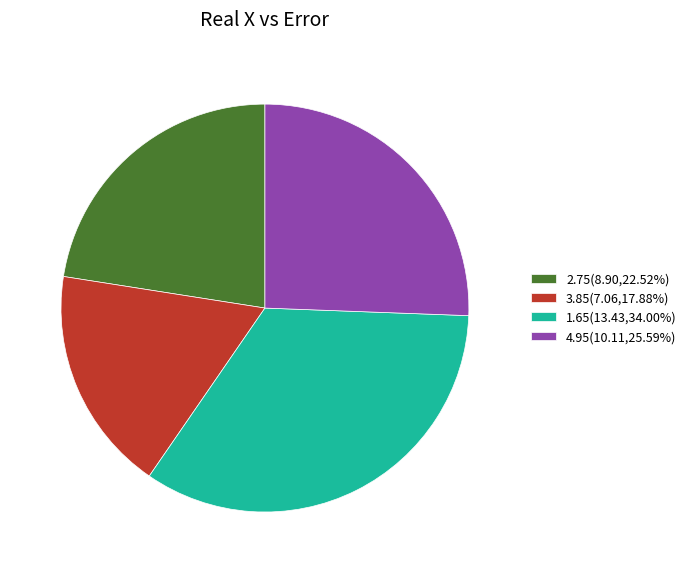

What is the ratio of the value at 3.85(7.06,17.88%) to the value at 2.75(8.90,22.52%)?

0.8